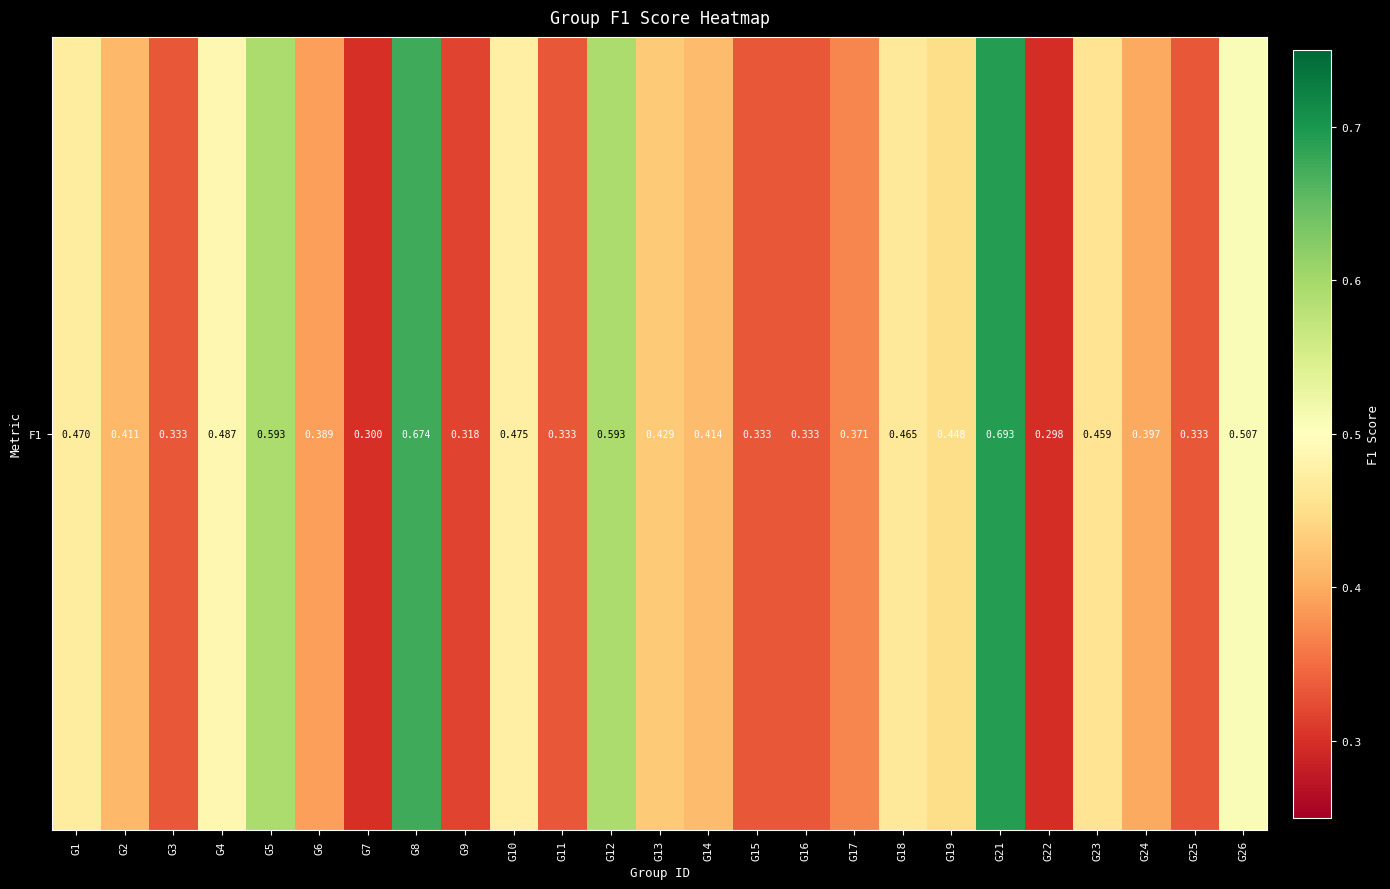

The value at G23 is 0.5. True or false?

True